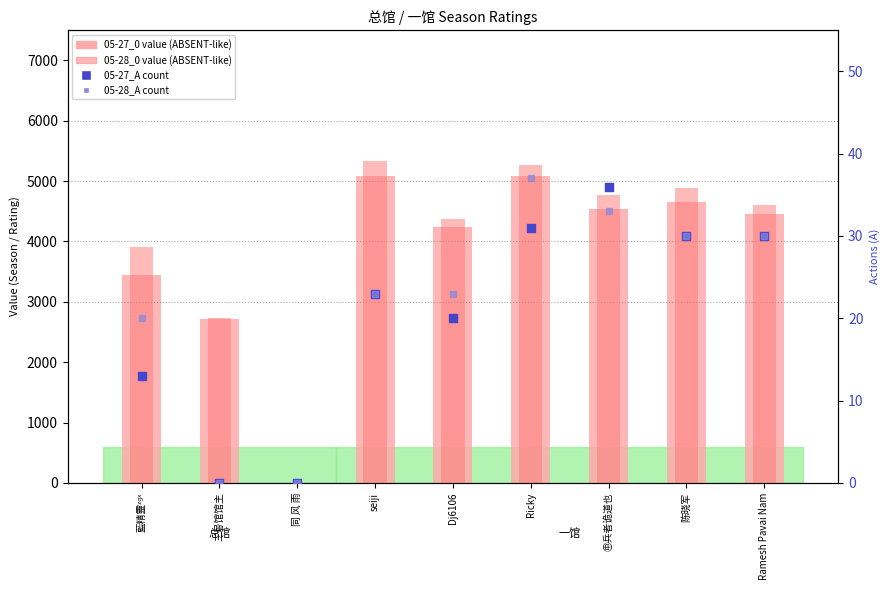

Which series reaches the maximum Y coordinate?

05-28_0 value